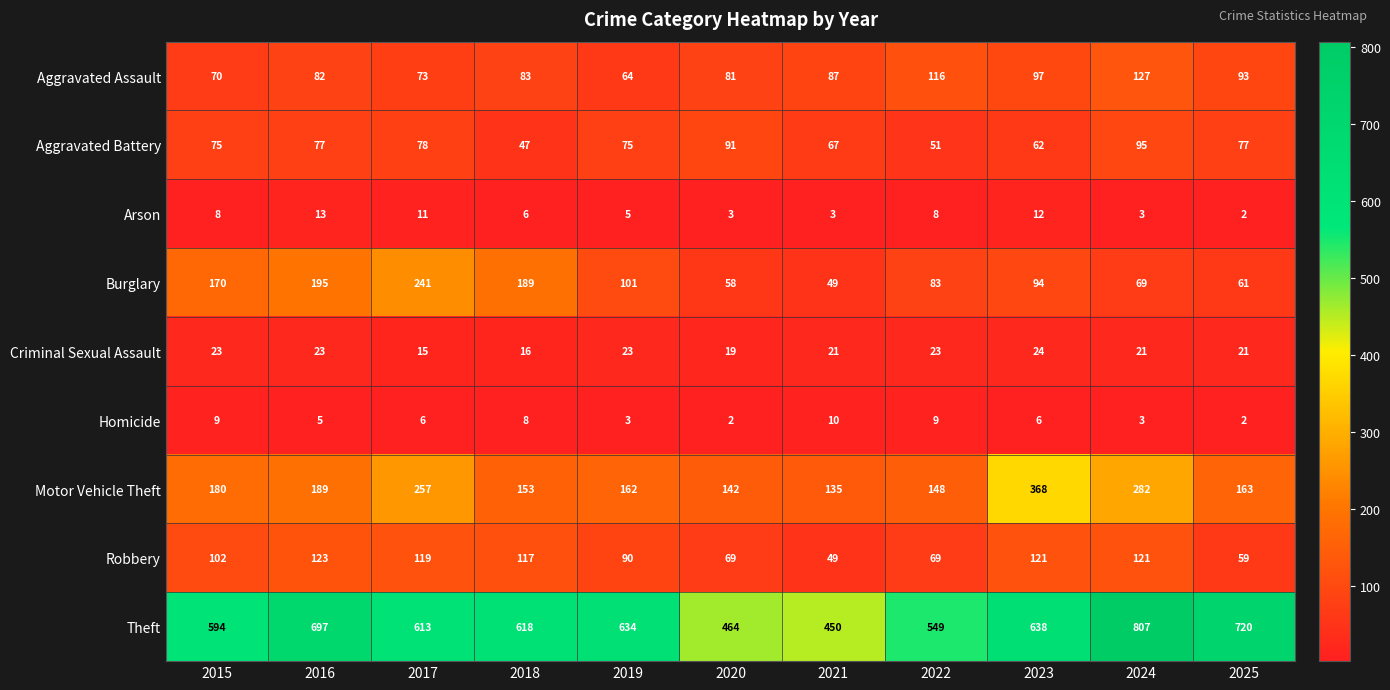

What is the sum of all Arson values?

74